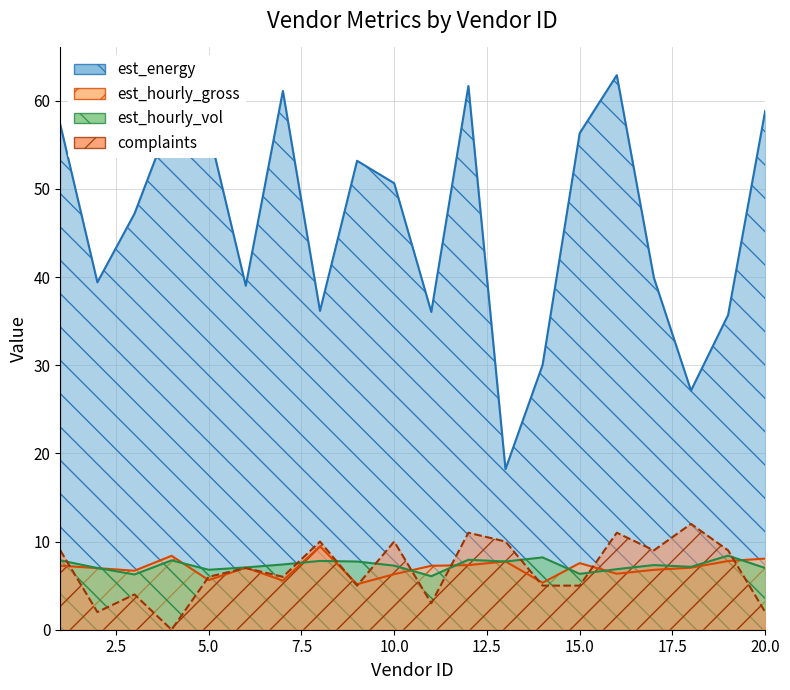

At which category is the sum across all series the highest?

12